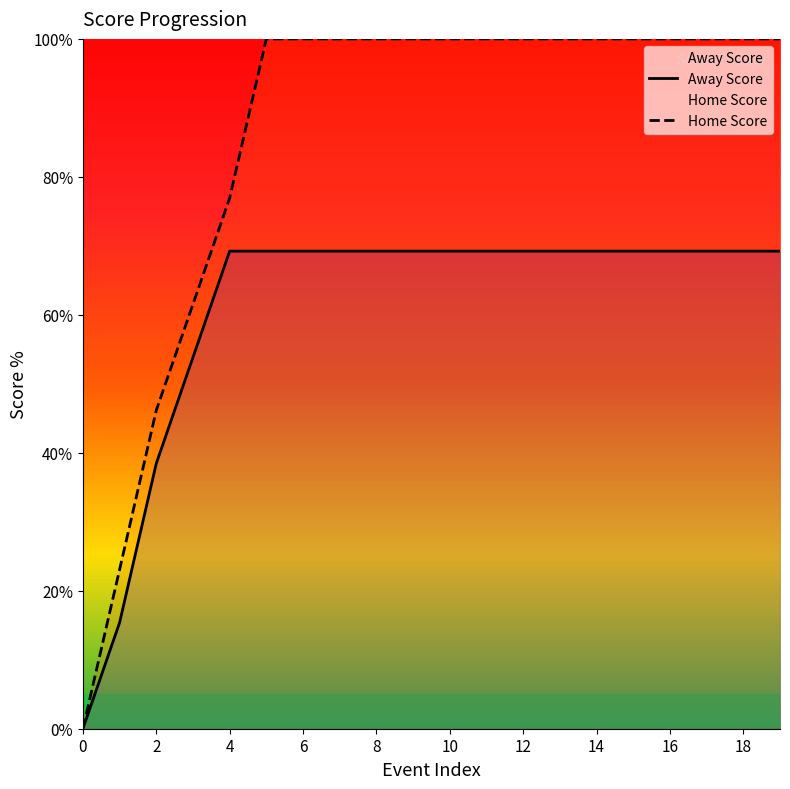

Where is Away Score nearest to the value 34?

2